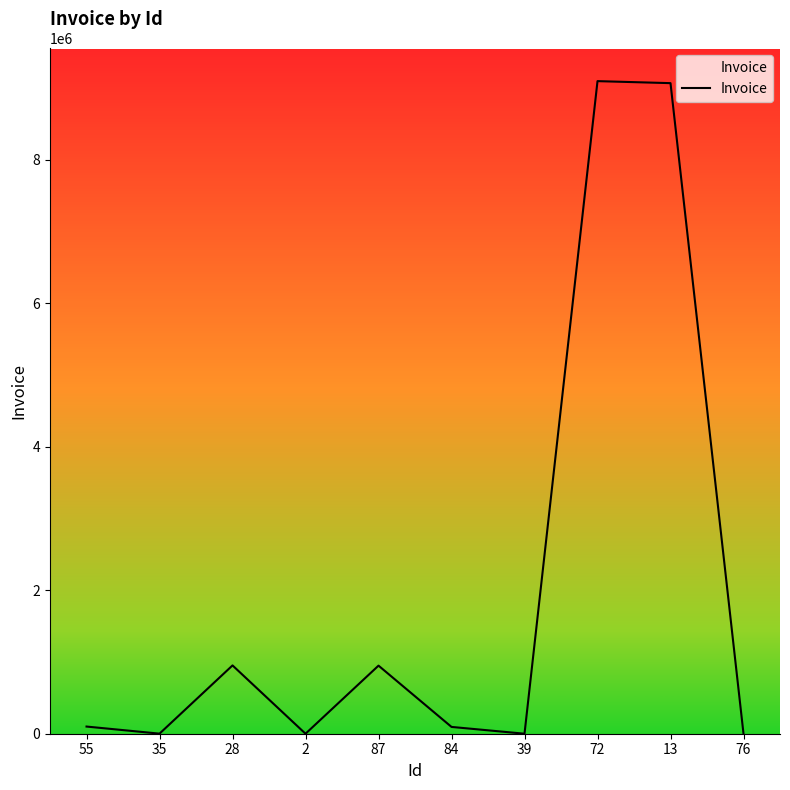

What is the maximum value shown in the chart?

9095734